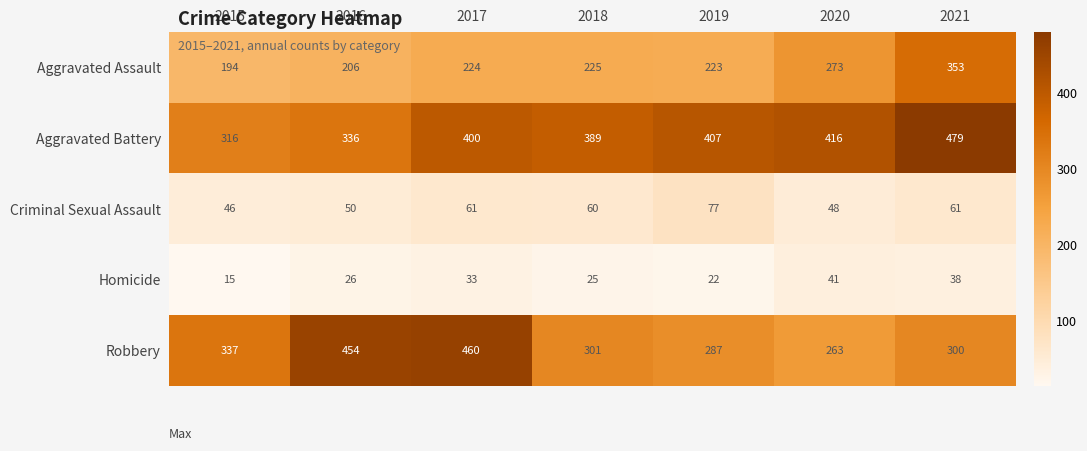

Which category has the lowest value across all series?

2015